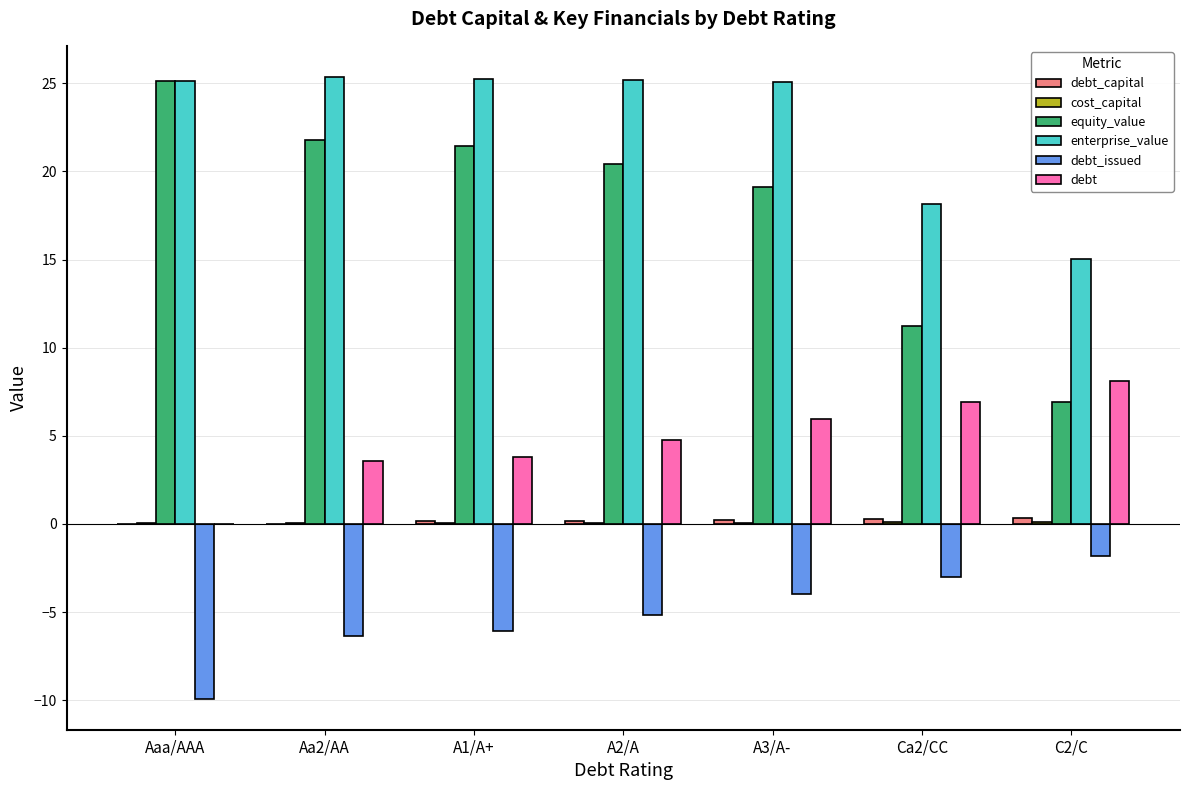

Which series has the largest total across all categories?

enterprise_value